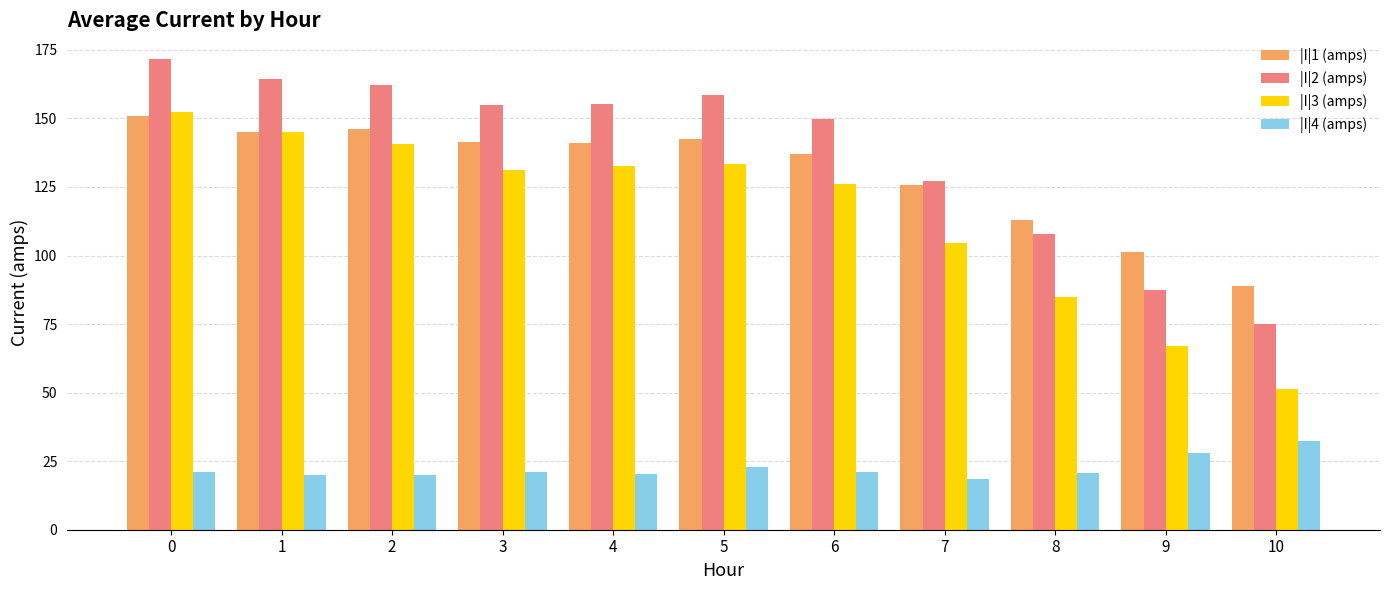

How many values in the |I|2 (amps) series exceed 154?

6